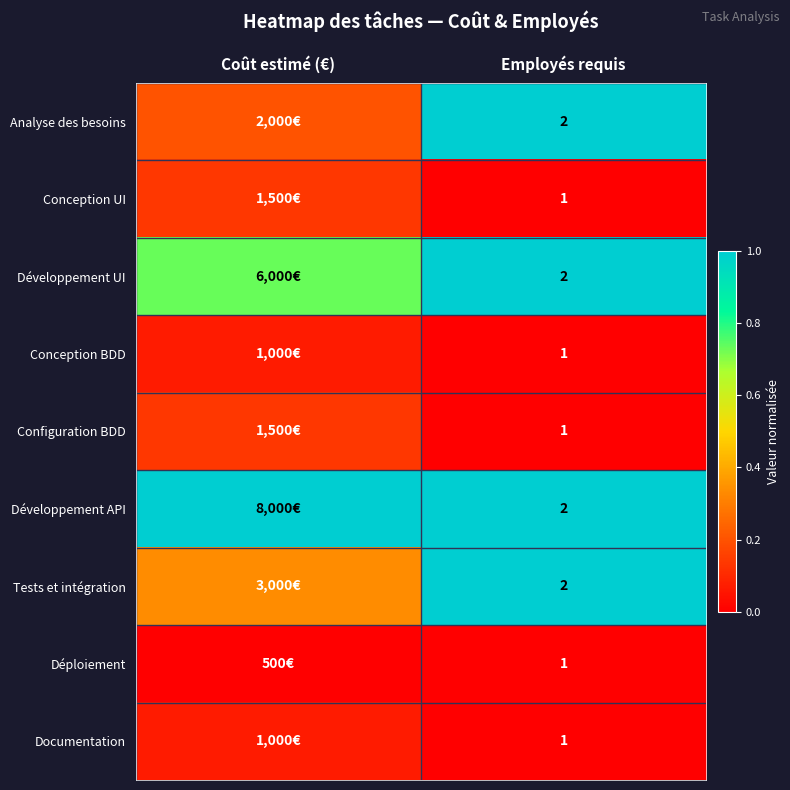

List the labels in order of Déploiement value, largest first.

Coût estimé (€), Employés requis